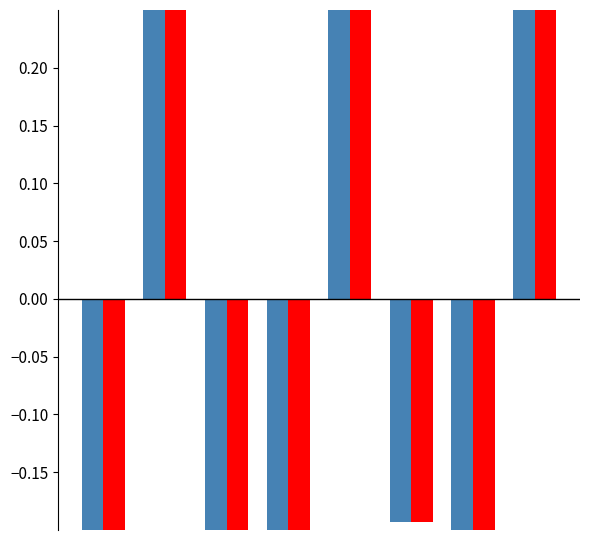

What is the difference between the second highest and second lowest values in the COST series?

2.1